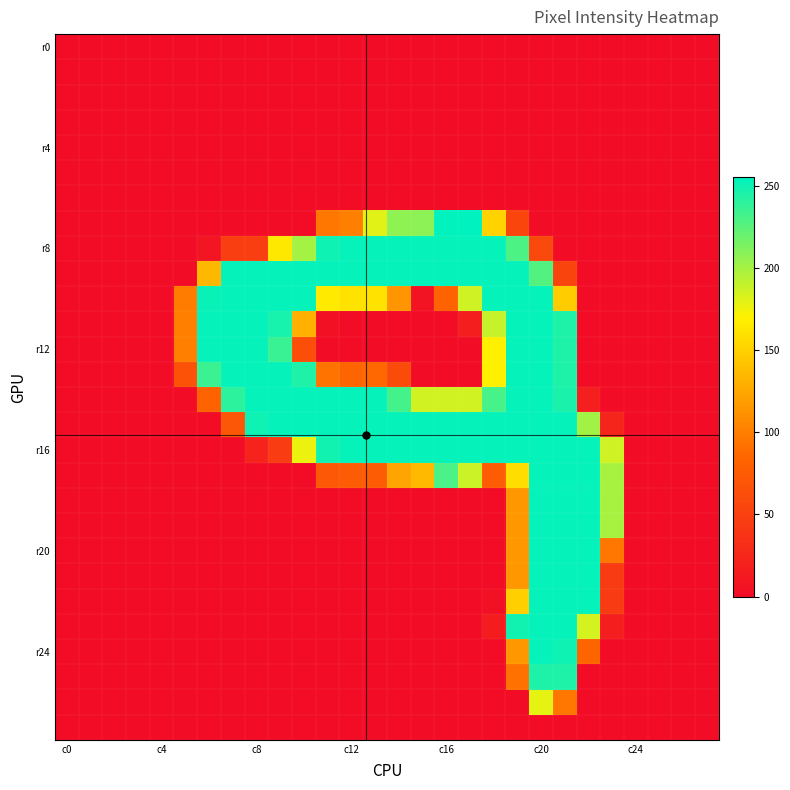

At which category is the sum across all series the highest?

c20